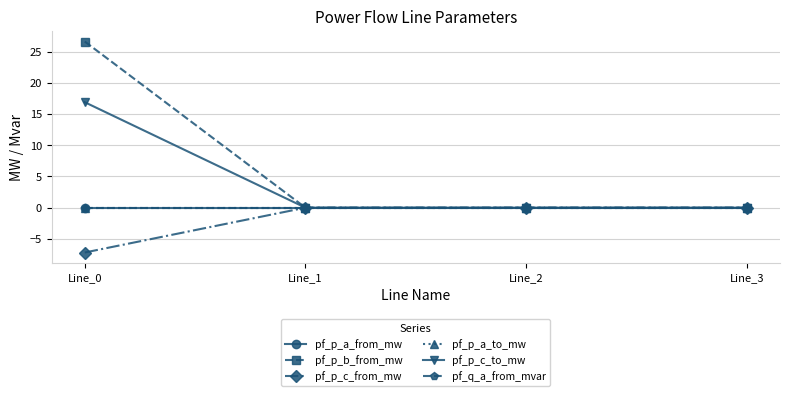

What are all the series names shown in the legend?

pf_p_a_from_mw, pf_p_b_from_mw, pf_p_c_from_mw, pf_p_a_to_mw, pf_p_c_to_mw, pf_q_a_from_mvar